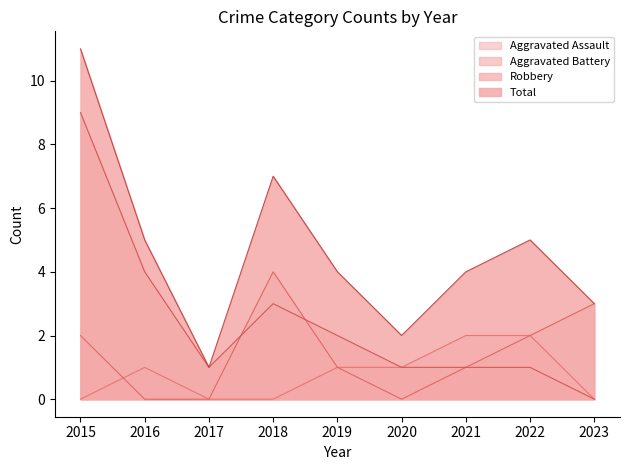

What is the sum of all Aggravated Assault values?

7